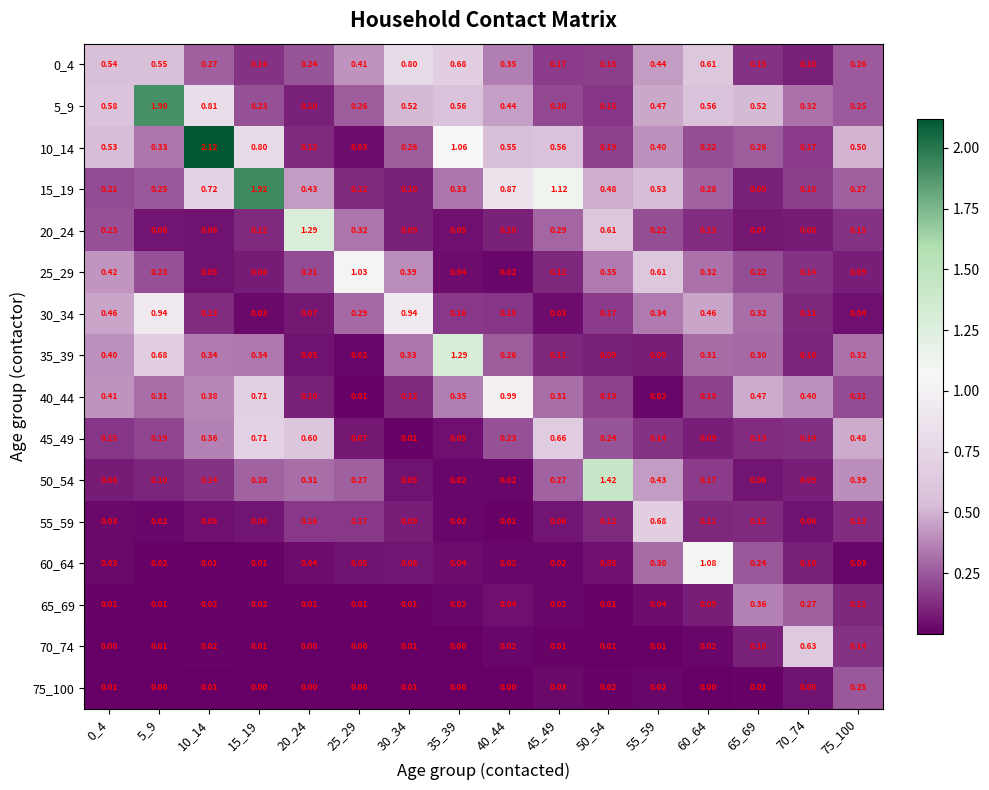

Is the value of 0_4 at 25_29 greater than the value of 5_9 at 30_34?

No